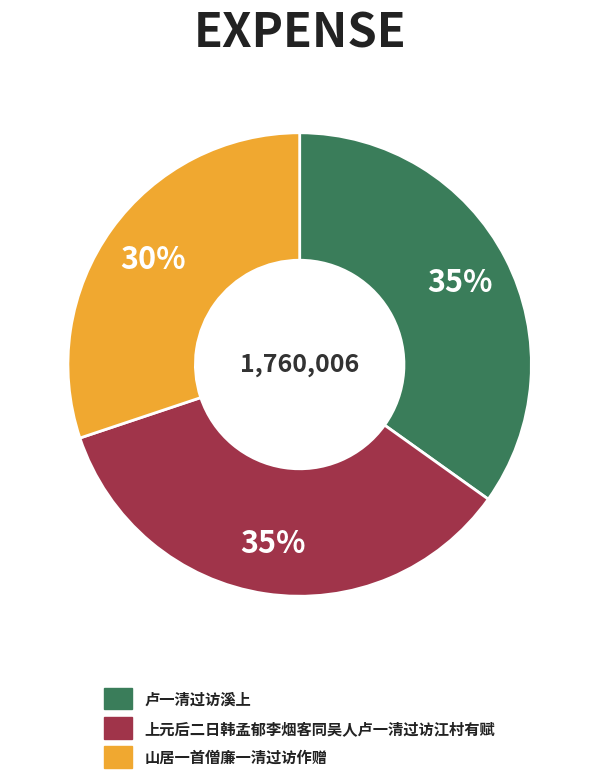

Is there a majority slice in this chart?

No